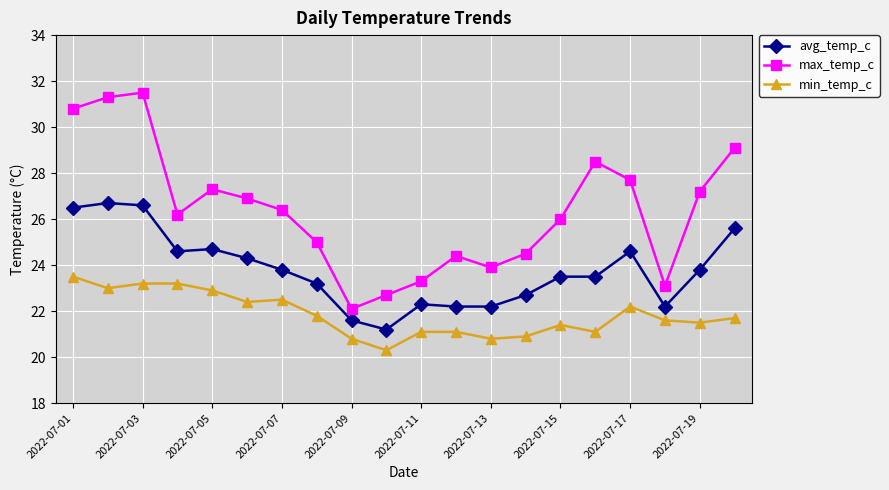

Rank the series by their average value, from lowest to highest.

min_temp_c, avg_temp_c, max_temp_c